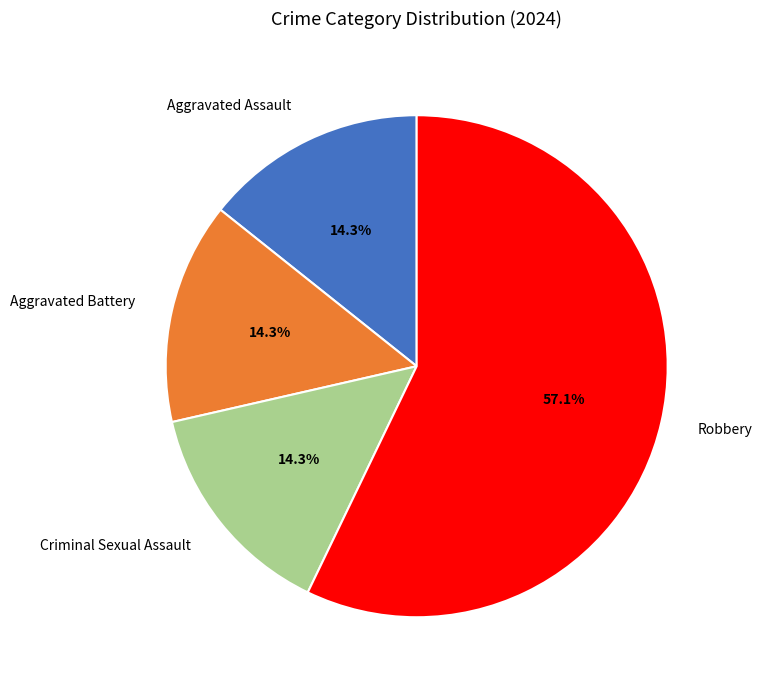

What percentage do Criminal Sexual Assault and Robbery together represent?

71.4%